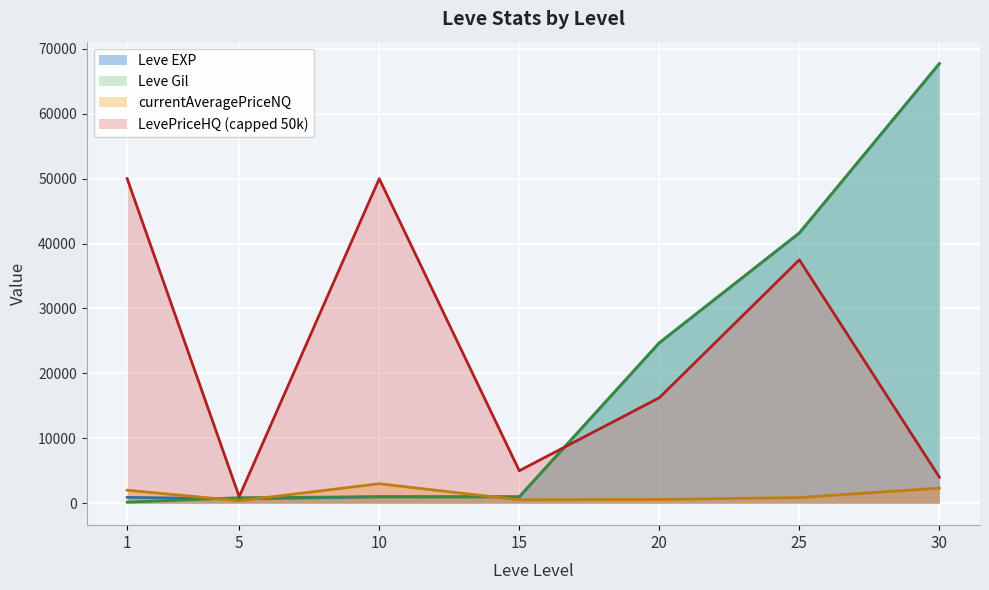

Does the chart display data point markers on the line(s)?

No